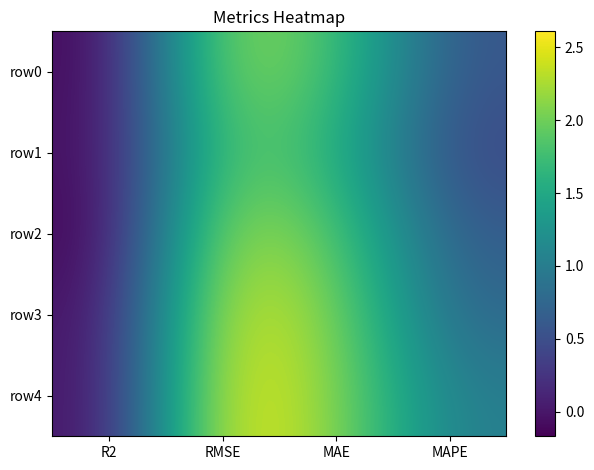

Reading left to right, what are all the values shown in this chart?

row0: R2=-0.1	RMSE=2.2	MAE=1.8	MAPE=0.6
row1: R2=-0.1	RMSE=2.0	MAE=1.6	MAPE=0.4
row2: R2=-0.2	RMSE=2.3	MAE=1.9	MAPE=0.6
row3: R2=-0.1	RMSE=2.5	MAE=2.1	MAPE=0.8
row4: R2=-0.1	RMSE=2.6	MAE=2.1	MAPE=1.0